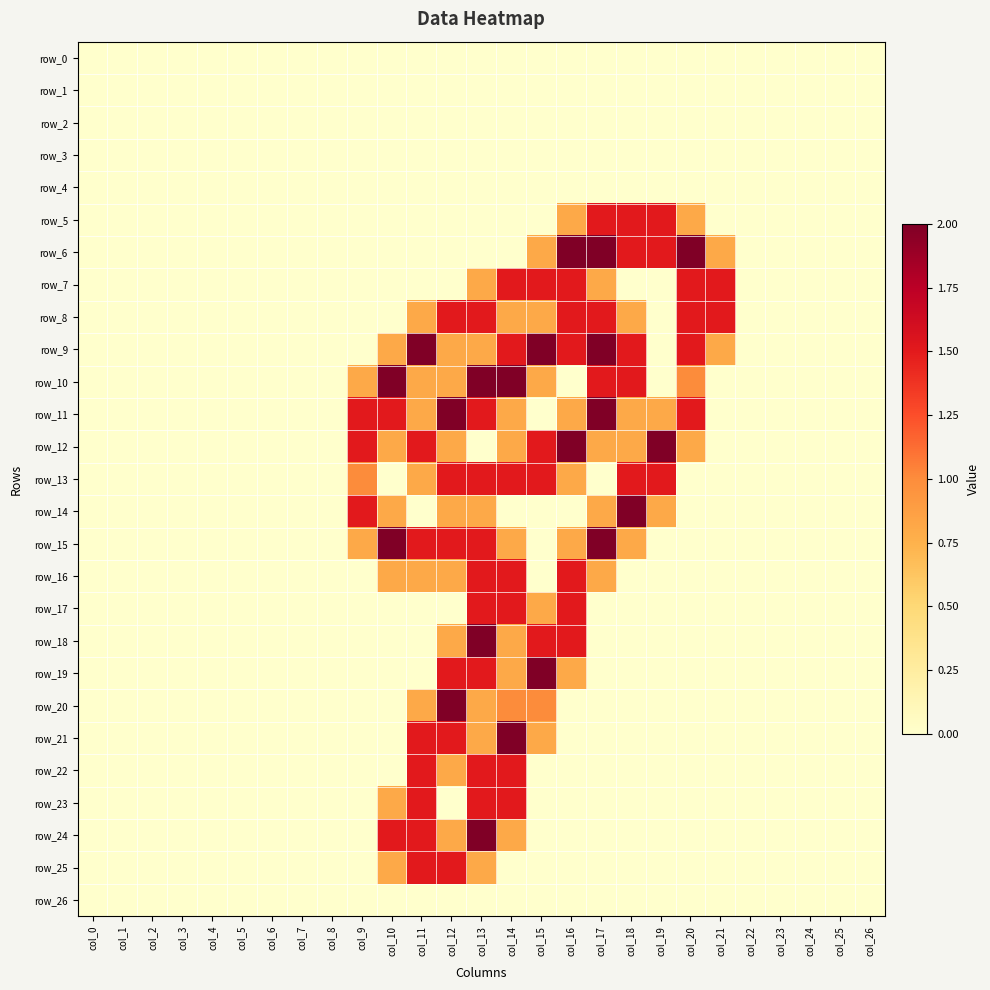

The row_10 series shows 0.4 at col_17. True or false?

False